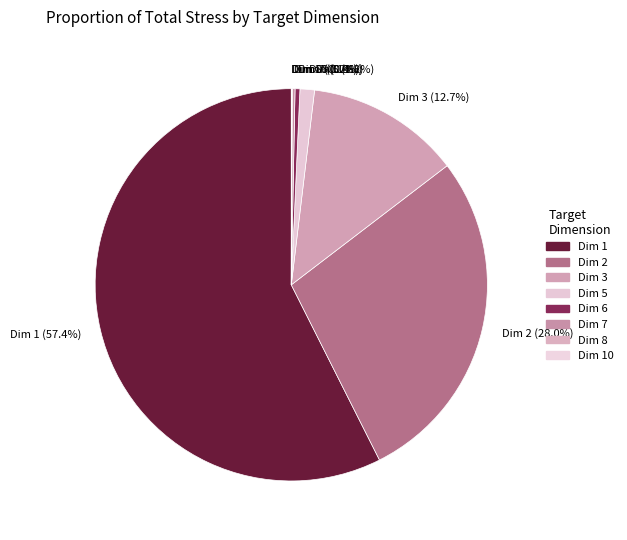

Does Dim 3 account for over 50% of the chart?

No